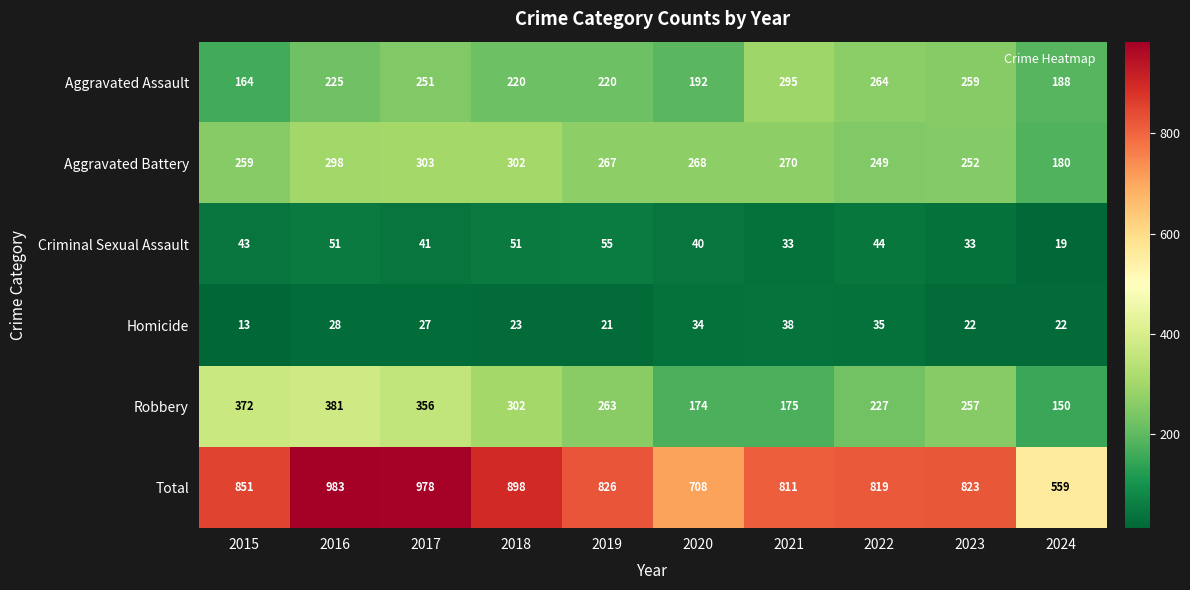

At which label does Criminal Sexual Assault reach its peak?

2019